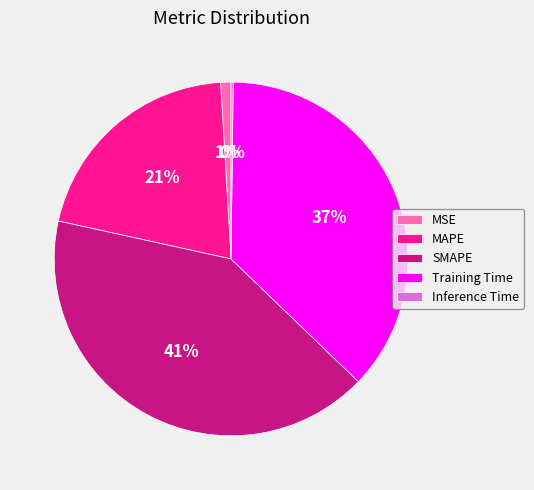

Is it true that MAPE is 28% of the pie?

False